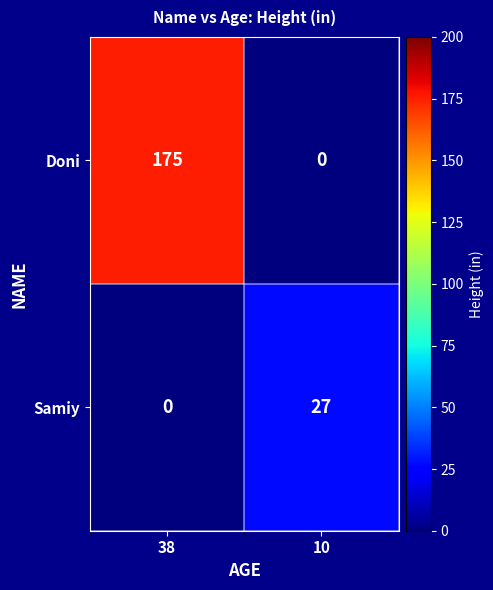

How many values in the Samiy series are below 27?

1